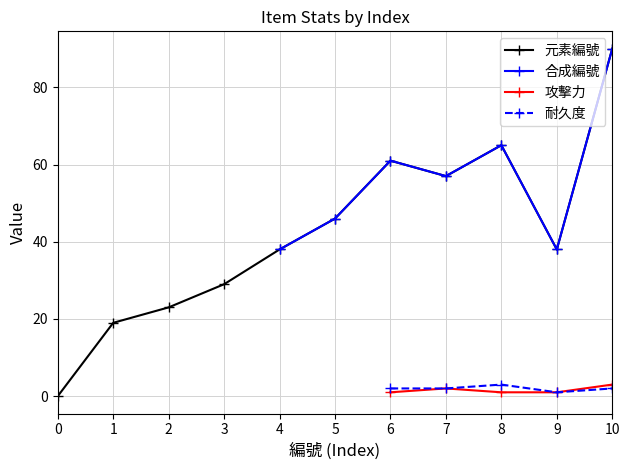

True or false: 耐久度 and 合成編號 cross at least once.

False